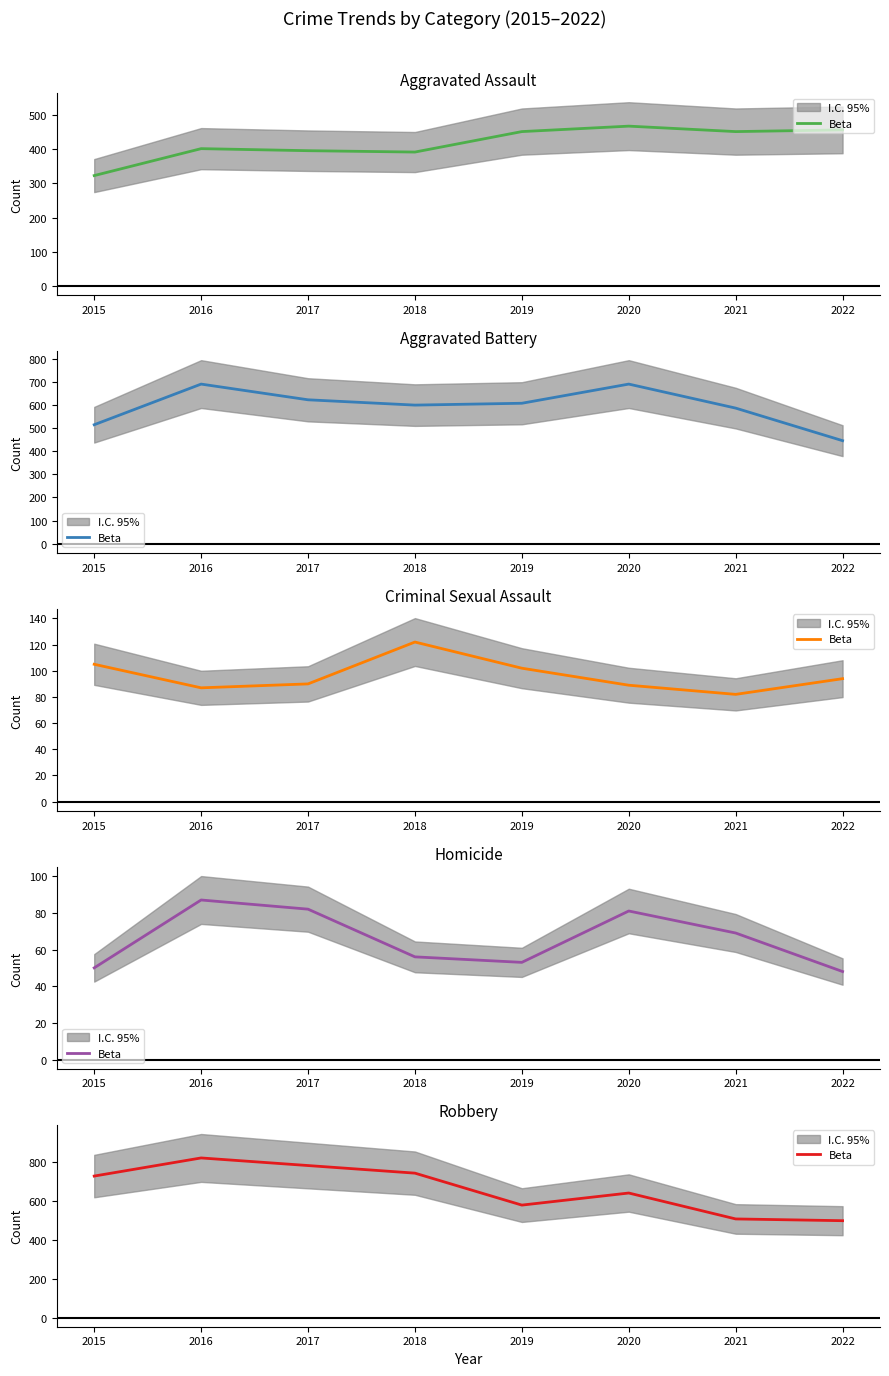

Approximately how many times larger is the value at 2016 compared to 2018?

1.1